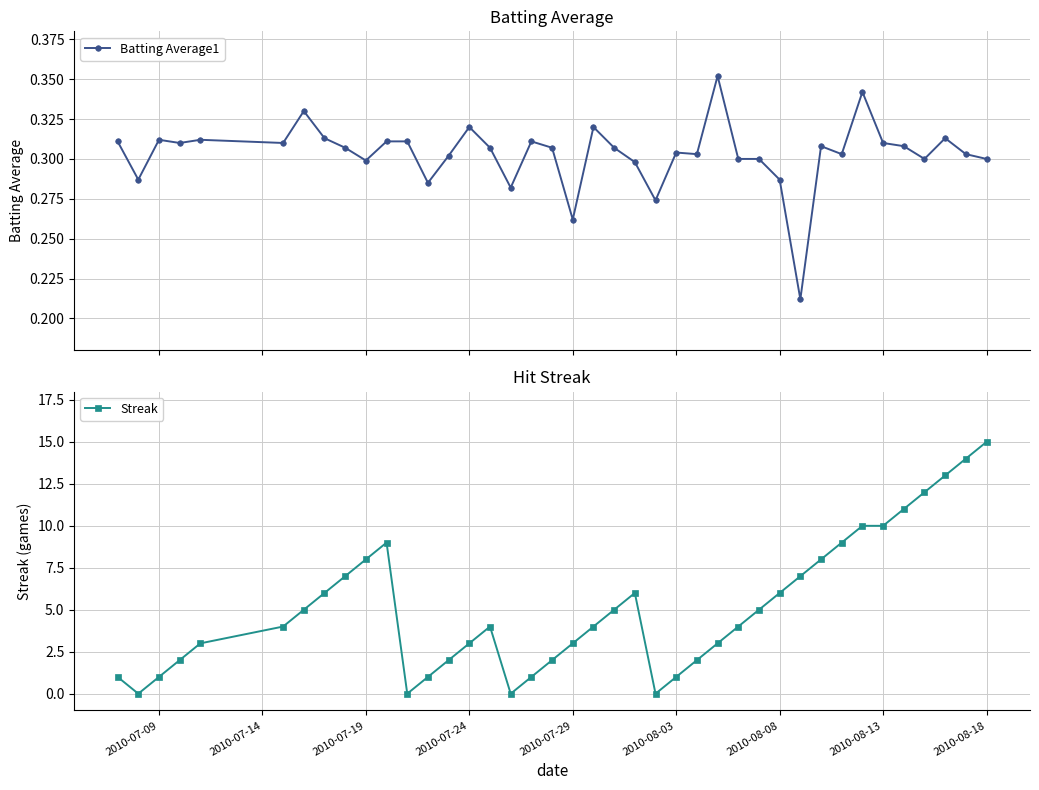

What is the value of the Batting Average1 point at the 34th from the left?

0.3